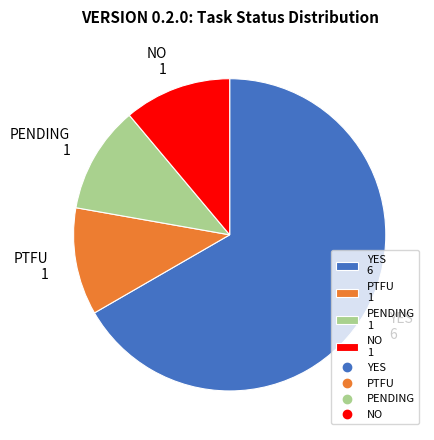

Combined, do PENDING 1 and NO 1 account for over 50%?

No